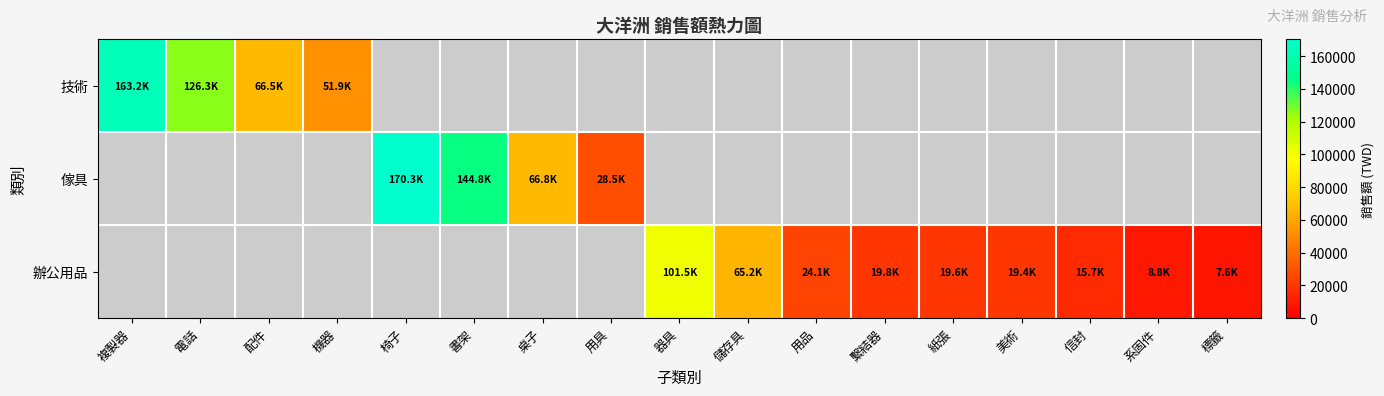

How many positive values does the 辦公用品 series have?

9